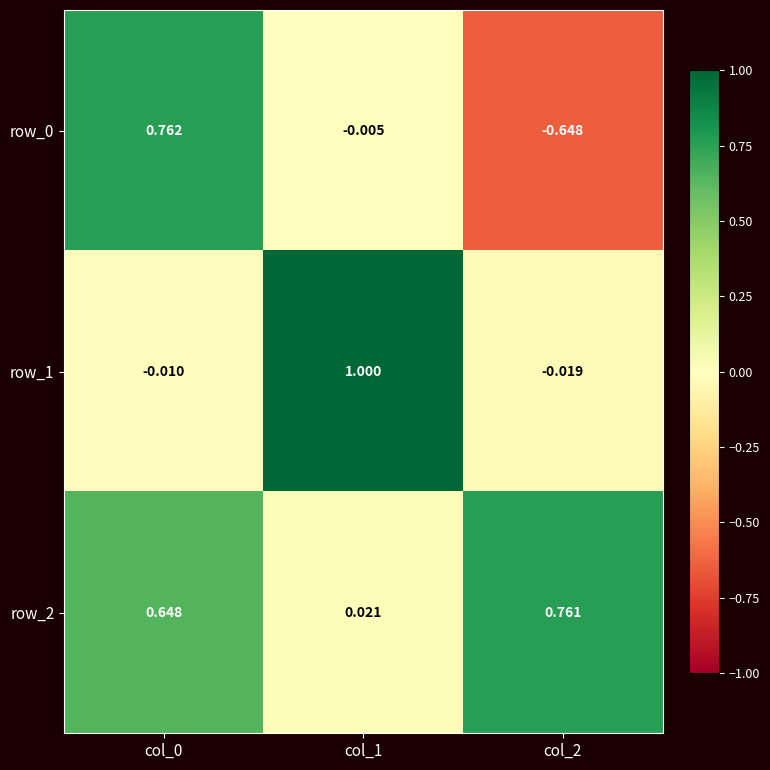

What is the difference between the second highest and minimum values in the row_2 series?

0.6